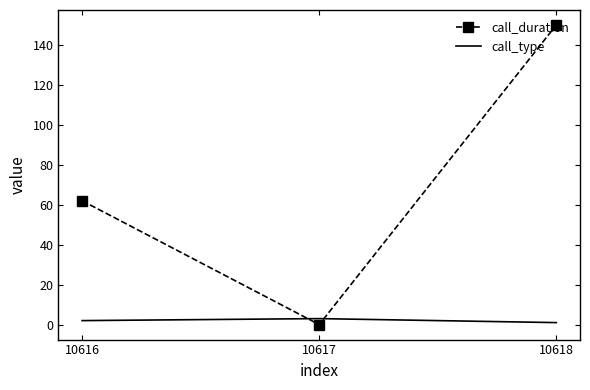

What is the total value across all series at 10617?

3